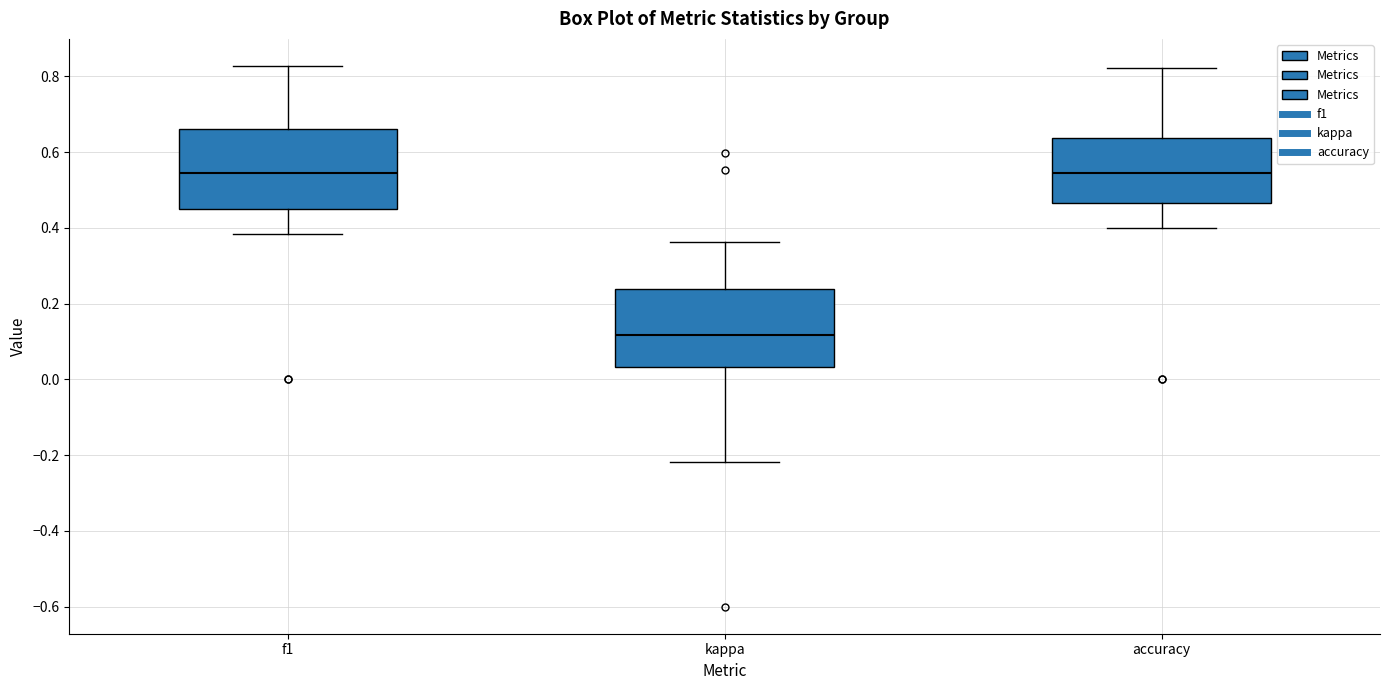

Reading left to right, transcribe this box plot: for each box, give where its median line is, the range the box spans, and where its two whiskers end, as read against the y-axis. The values are not printed on the chart, so give them approximately, as read against the axis.

f1: median 0.54, box 0.44 to 0.66, whiskers 0.38 to 0.82
kappa: median 0.12, box 0.04 to 0.24, whiskers -0.22 to 0.36
accuracy: median 0.54, box 0.46 to 0.64, whiskers 0.40 to 0.82